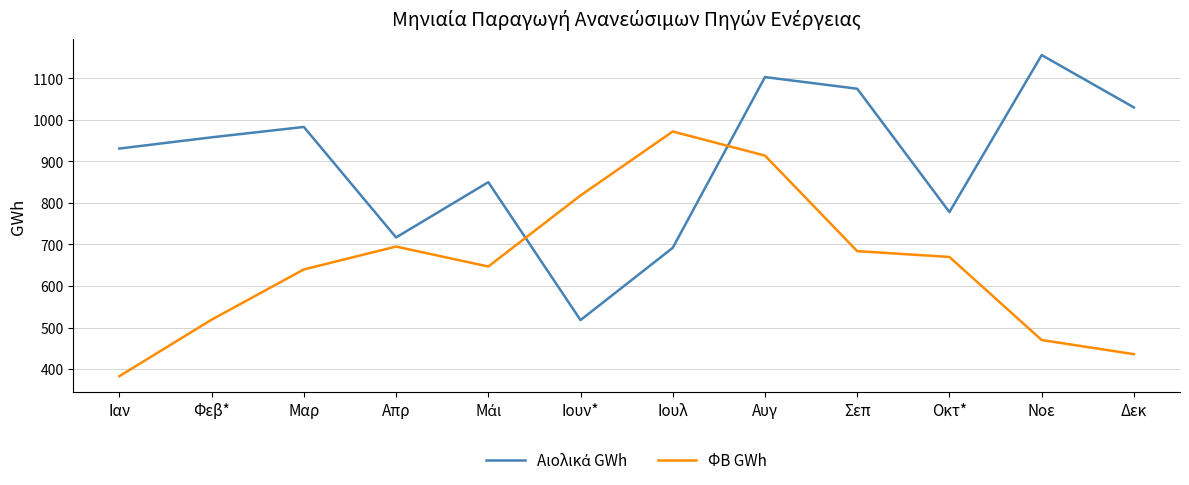

What is the total value across all series at Σεπ?

1759